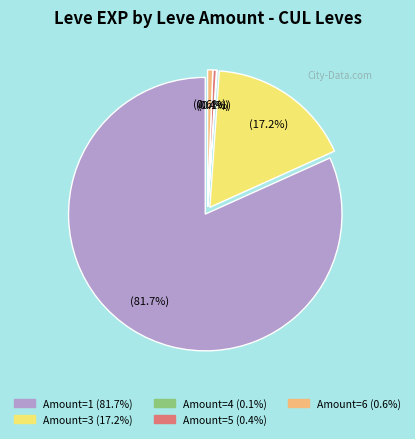

True or false: 6 accounts for 1% of the total.

False